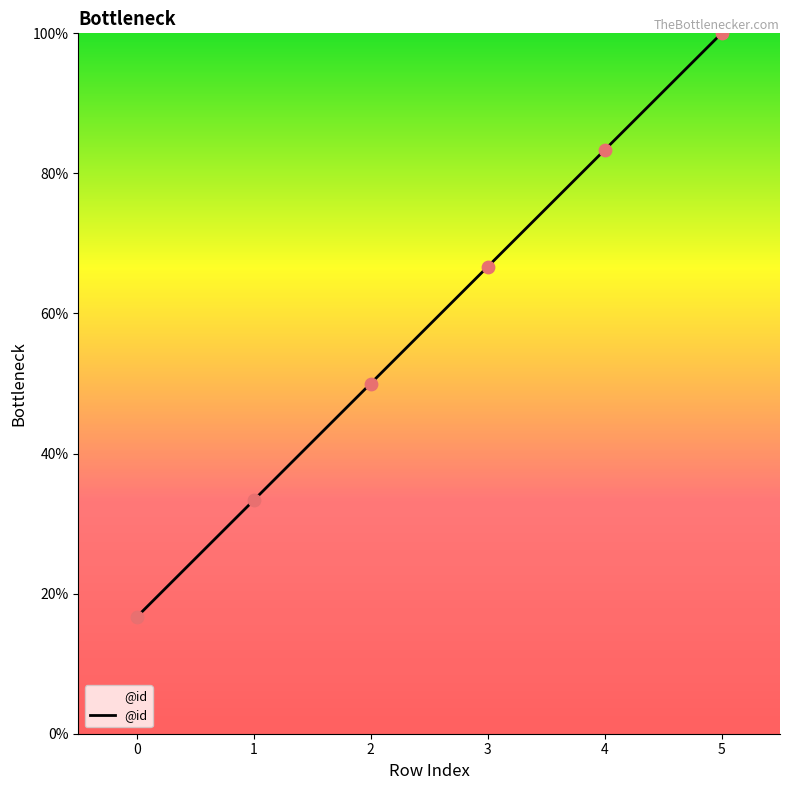

What is the change in value from 0 to 4?

+66.7